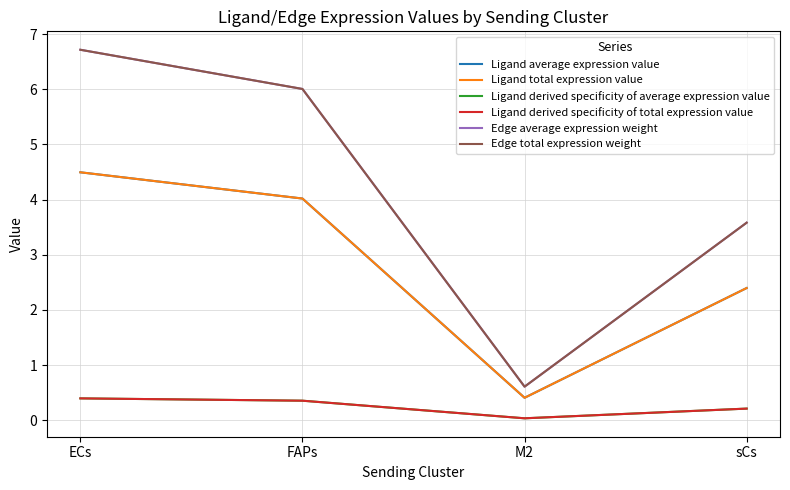

Does the chart display data point markers on the line(s)?

No